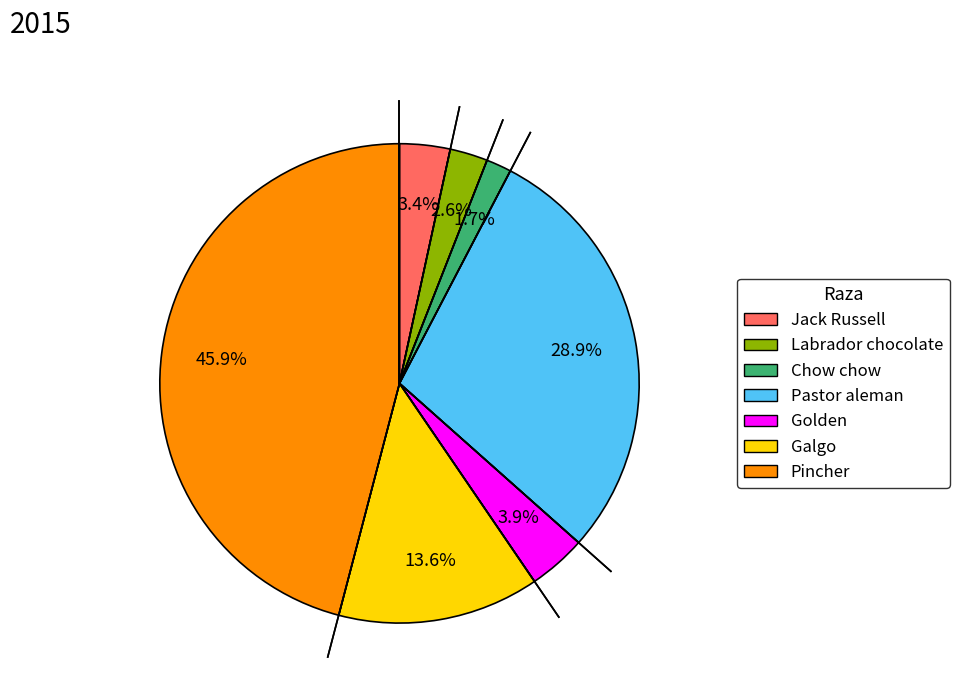

To the nearest percent, what portion does Chow chow represent?

2%